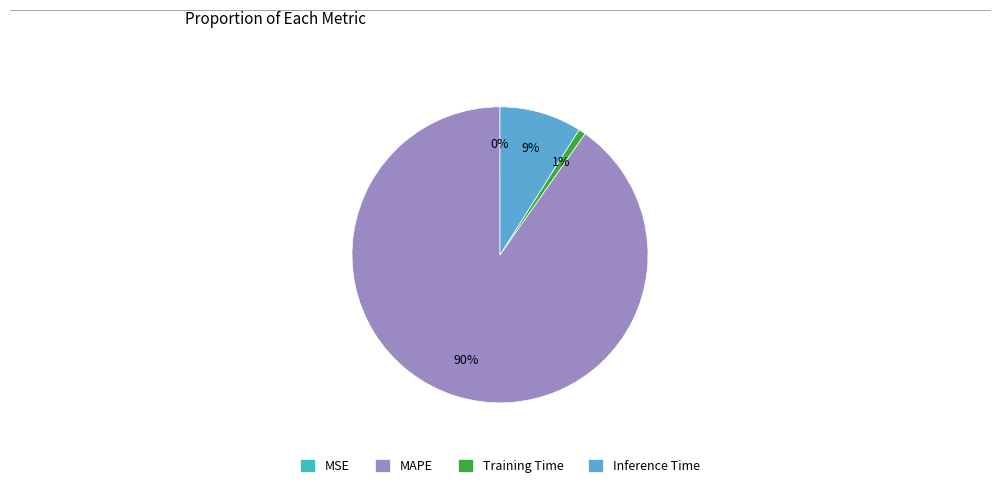

To the nearest percent, what is the average slice percentage?

25%